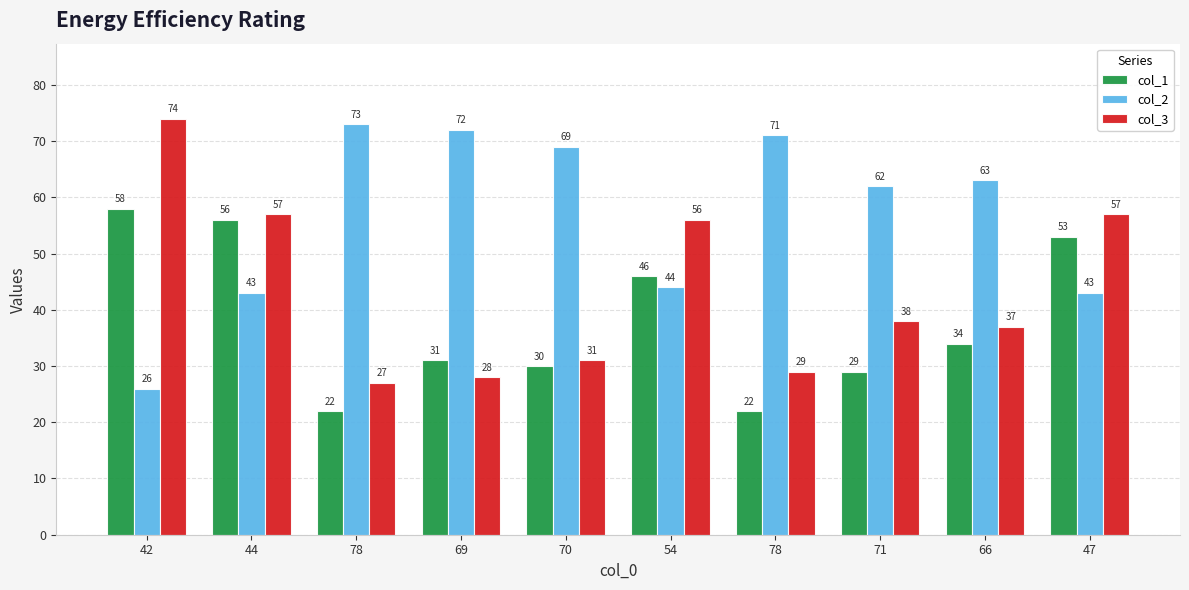

Which series has the widest spread of values?

col_2